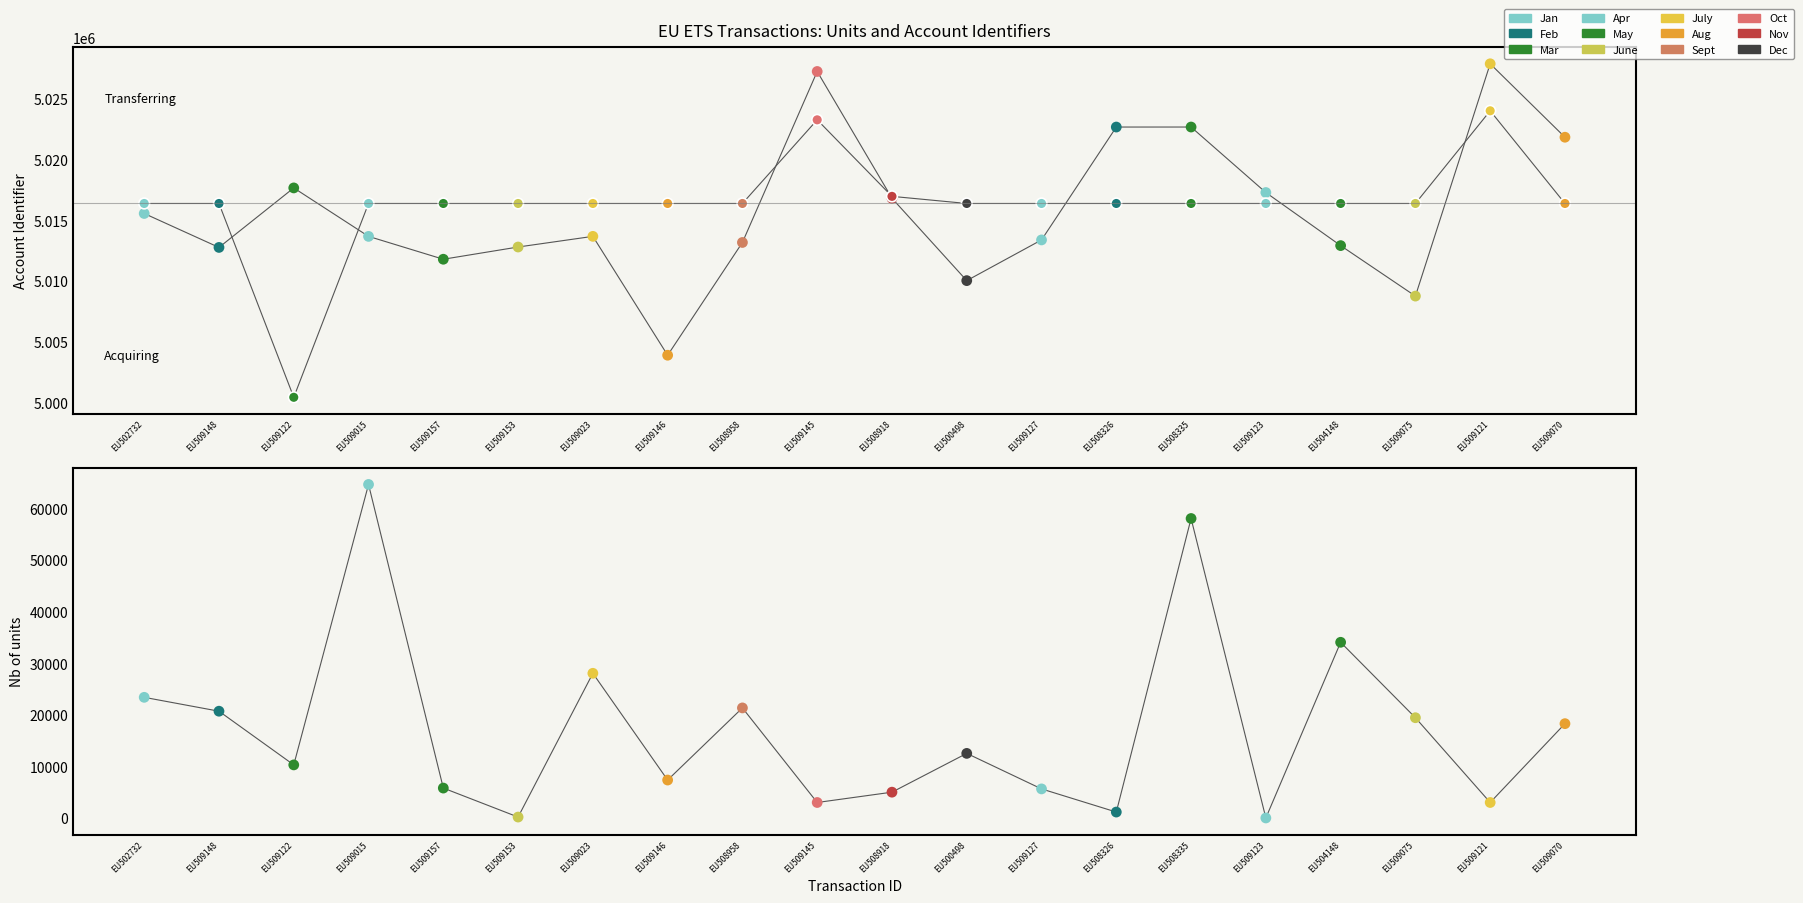

What is the total value across all series at EU504148?

10063351